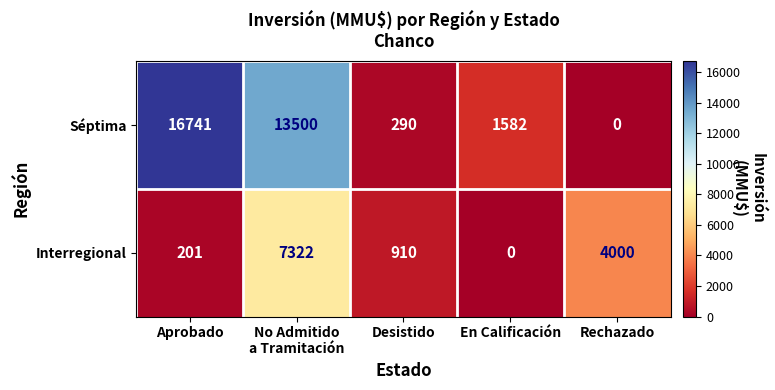

Where is Interregional nearest to the value 3661?

Rechazado